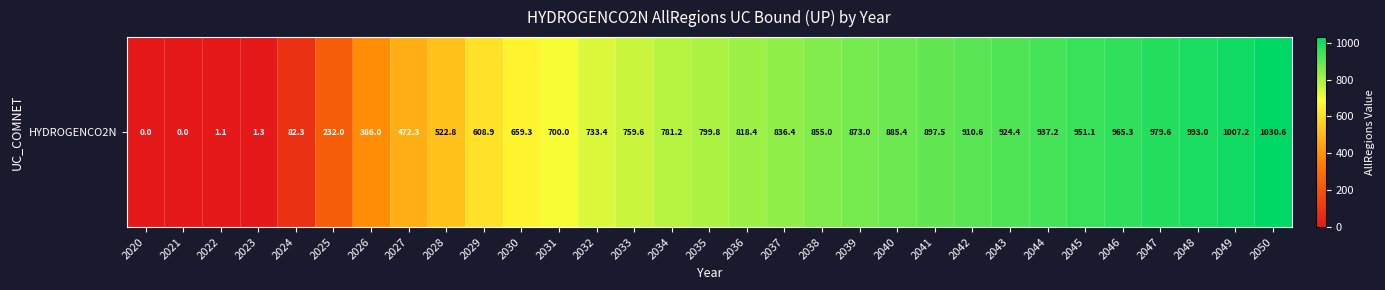

How many data points are above 799?

16